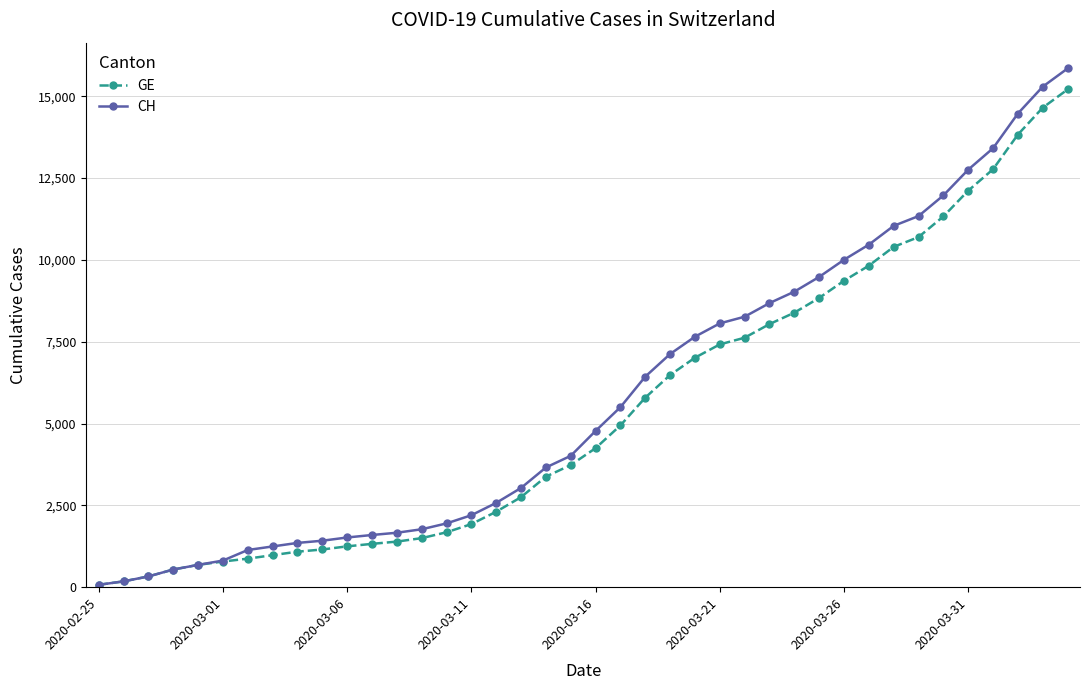

What is the sum of all CH values?

233368